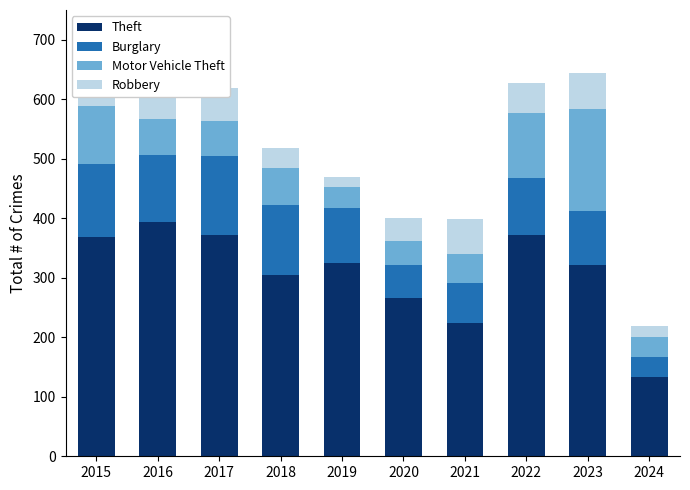

Which series has the largest range (max minus min)?

Theft